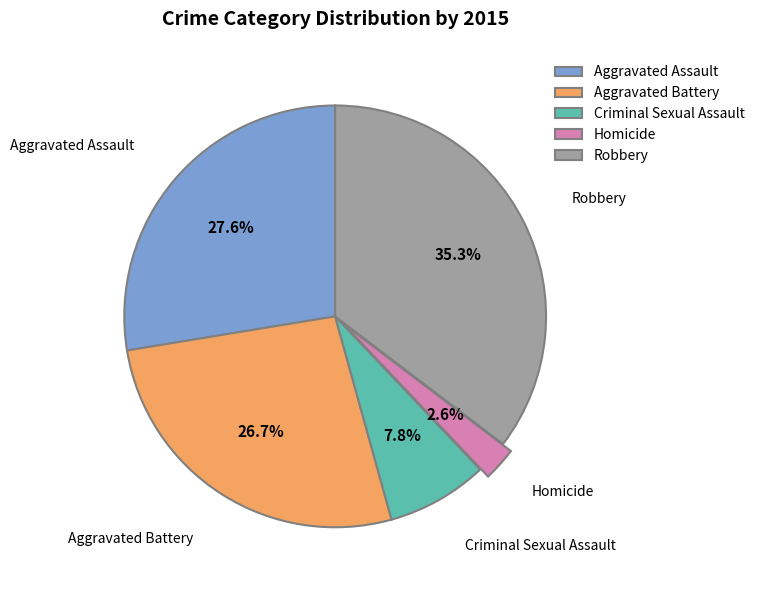

What is the ratio of the value at Aggravated Battery to the value at Homicide?

10.3